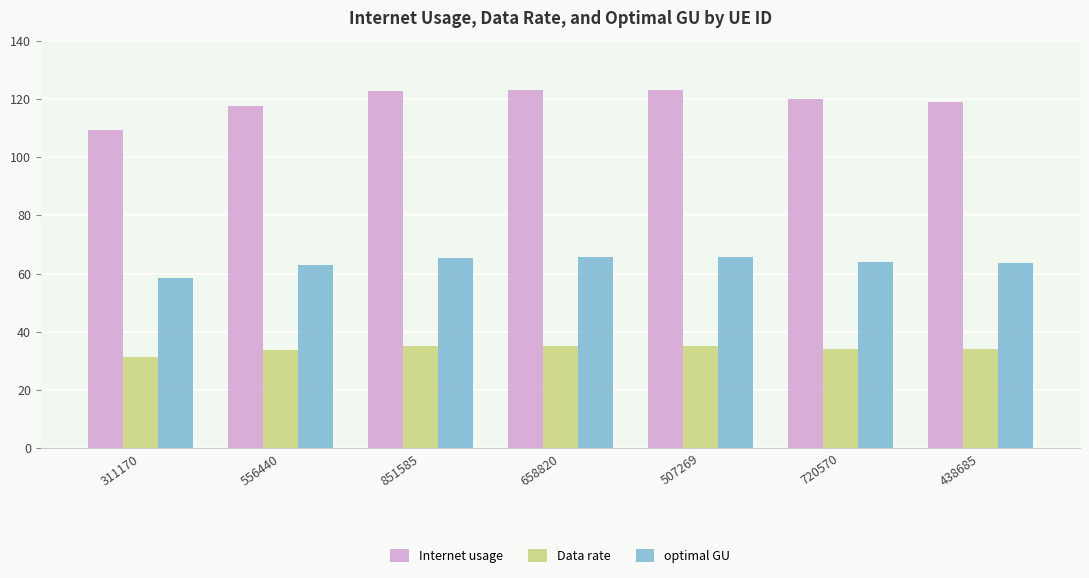

How many bars are there in each group?

3